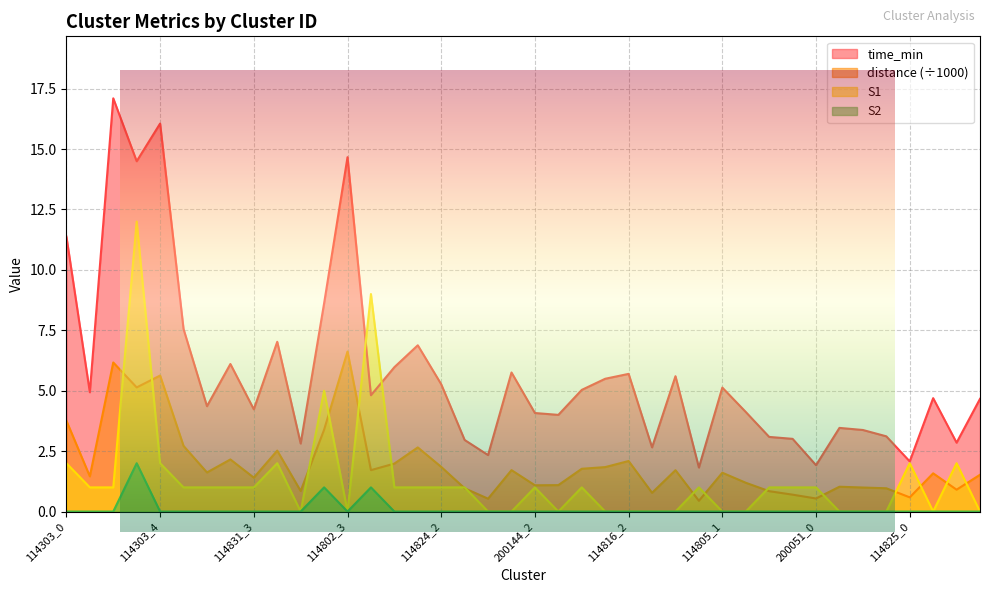

True or false: S1 has more than 2 points higher than both neighbors.

True